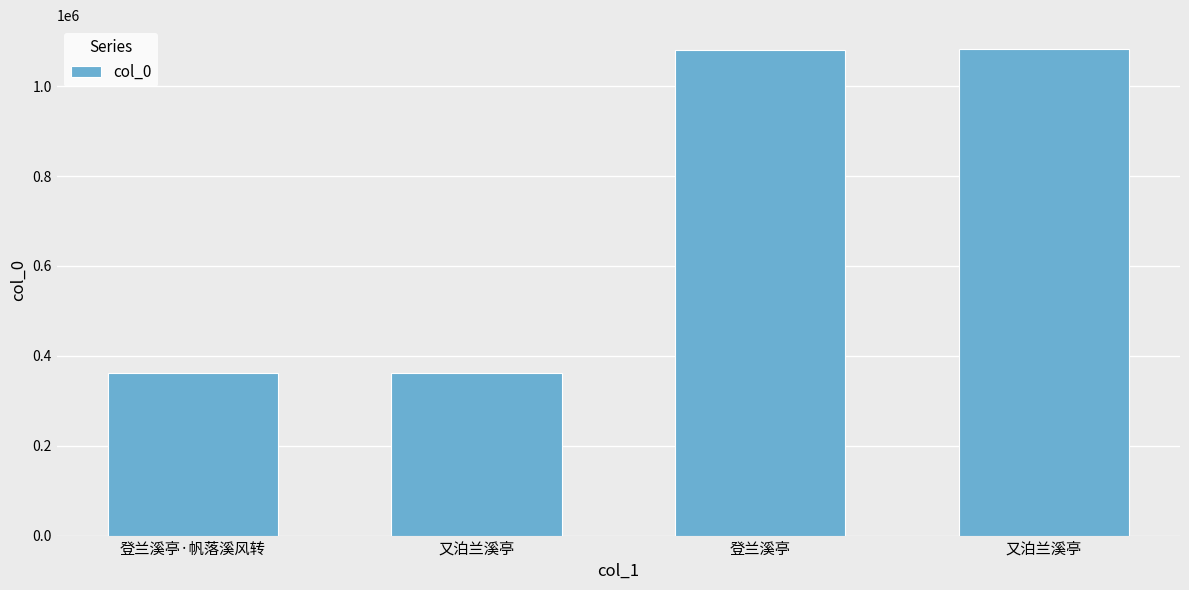

Which has a higher value, 登兰溪亭 or 登兰溪亭·帆落溪风转?

登兰溪亭